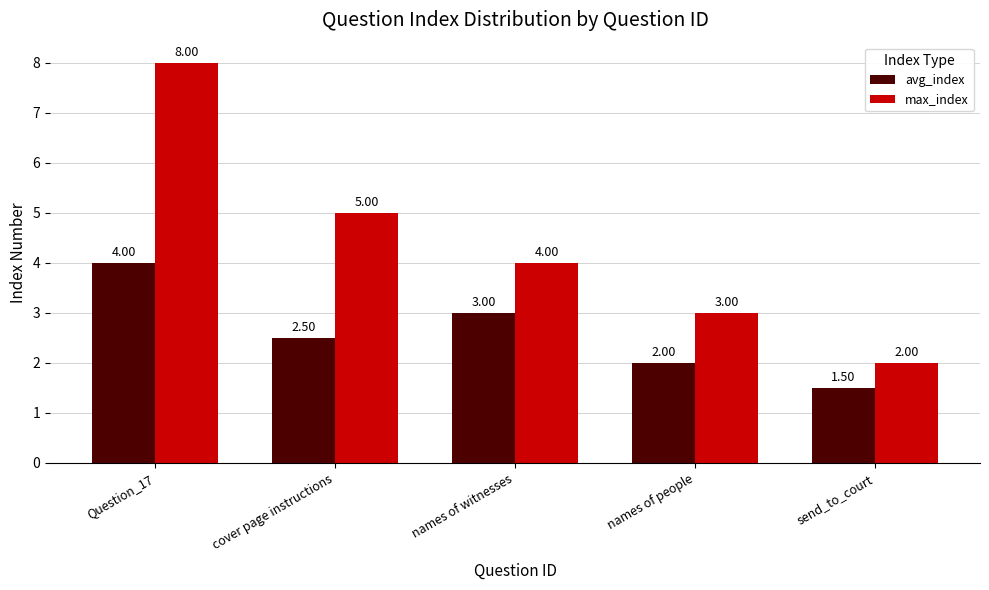

How many groups of bars are there?

5